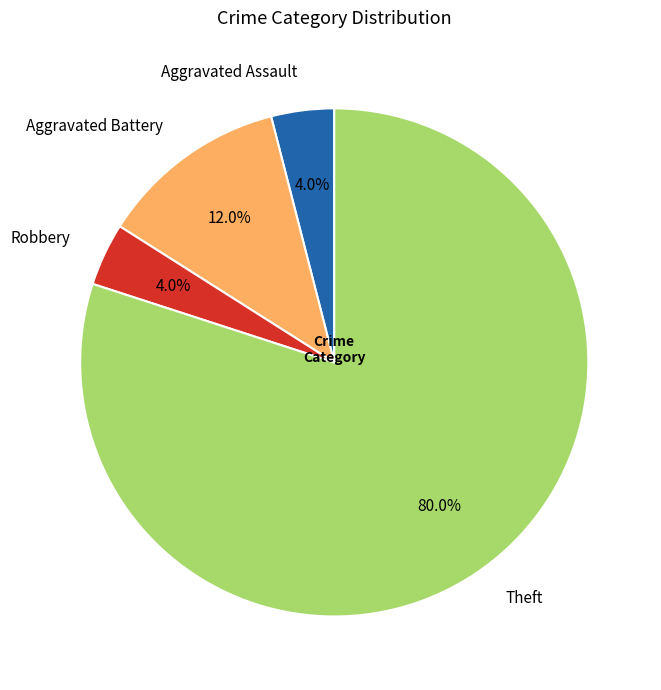

To the nearest percent, what portion does Robbery represent?

4%